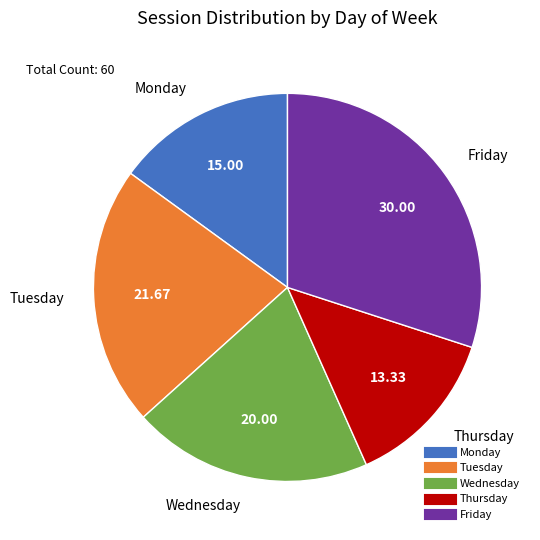

Approximately how many times larger is the value at Thursday compared to Monday?

0.9